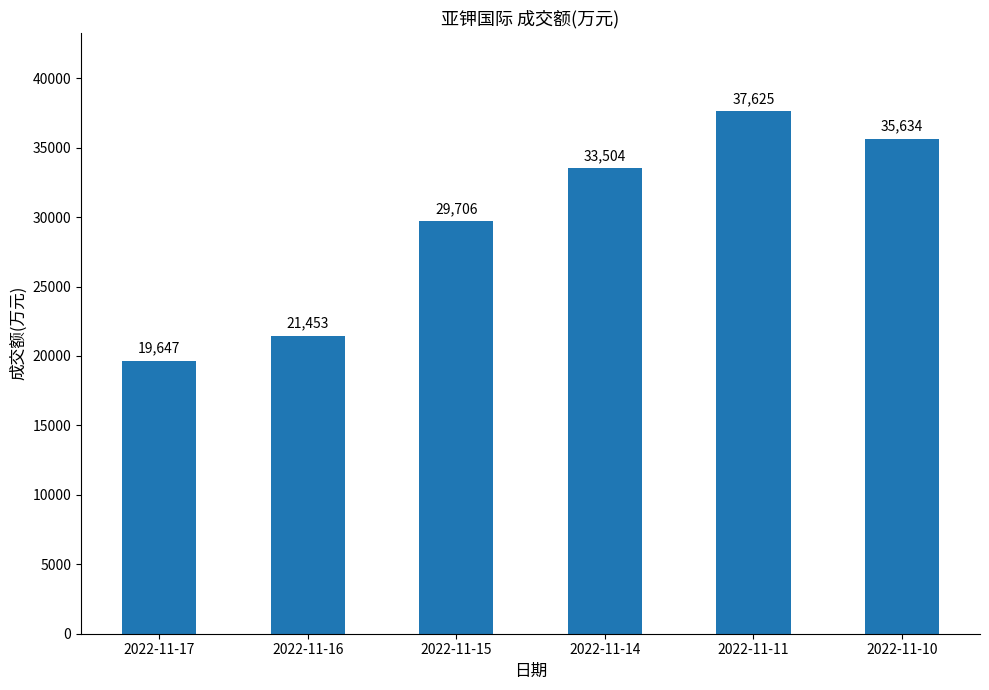

Are the bars grouped side by side (vs. stacked)?

No